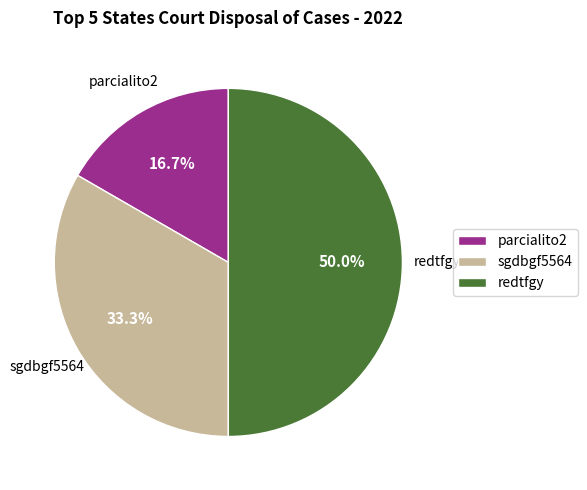

Does sgdbgf5564 account for over 50% of the chart?

No